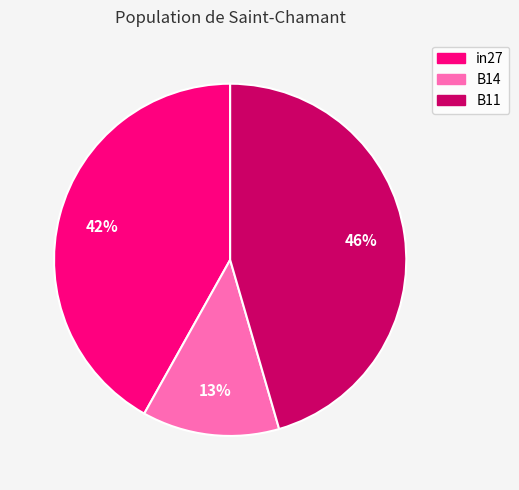

Rank the categories by value from highest to lowest.

B11, in27, B14